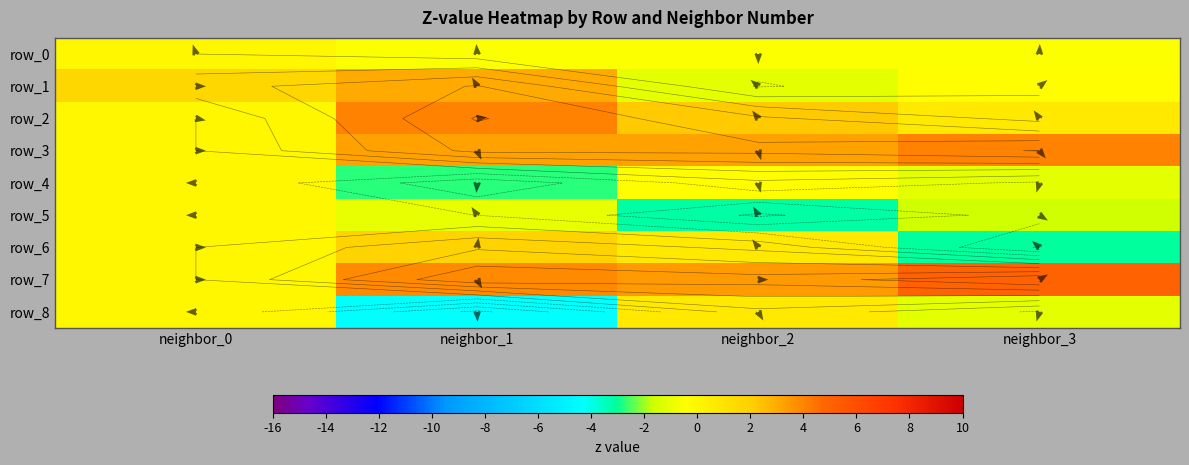

How many series are shown in this chart?

9